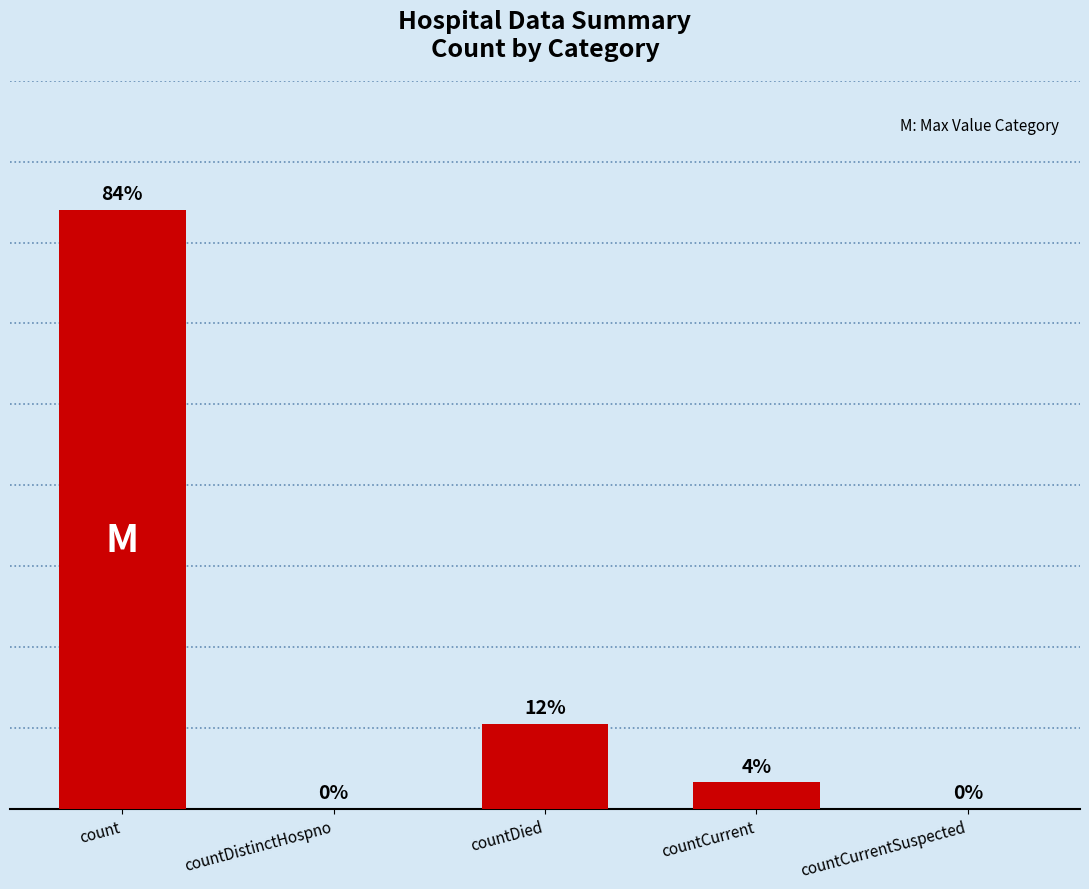

At which label does the data first exceed 1643?

count